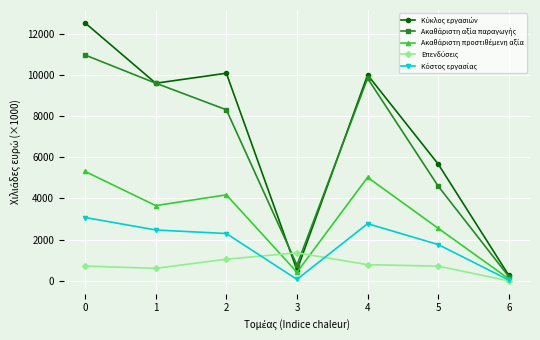

What is the spread (max minus min) of values at 2?

9021.1